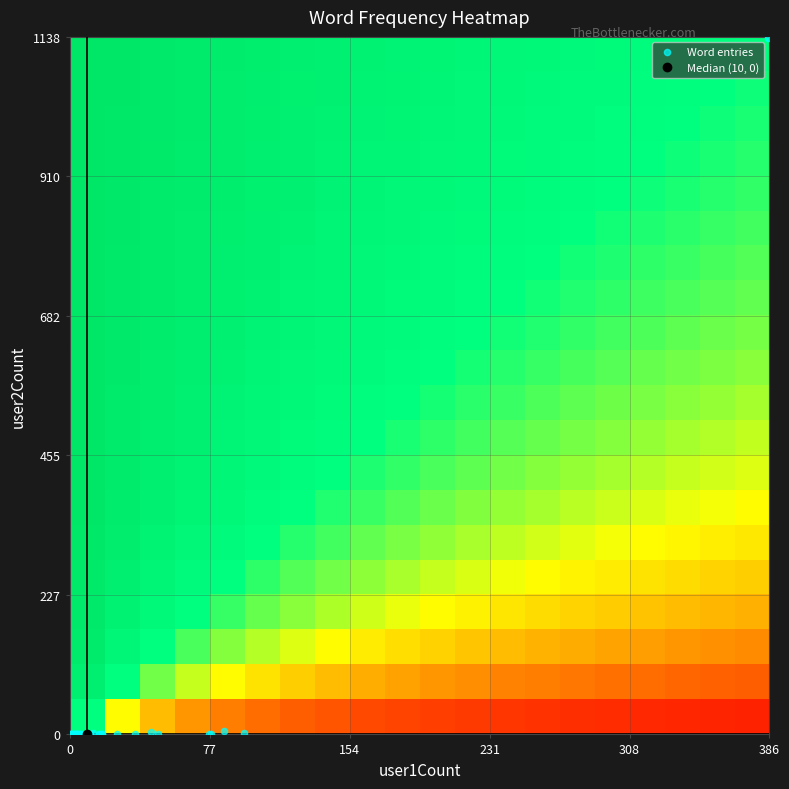

Reading right to left, transcribe all the data shown in this chart.

0	0	0	0	0	0	0	0	0	0	0	0	0	0	1	0	0	0	0	0	0	0	0	0	2	0	0	0	1	0	1	2	1	1	1	4	0	5	1	1137